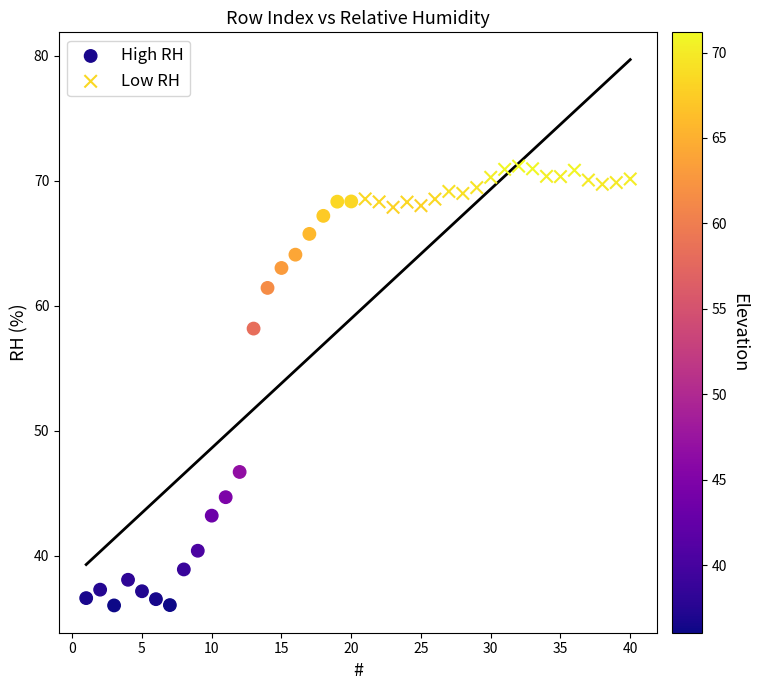

Which series has the largest Y range (max minus min)?

High RH